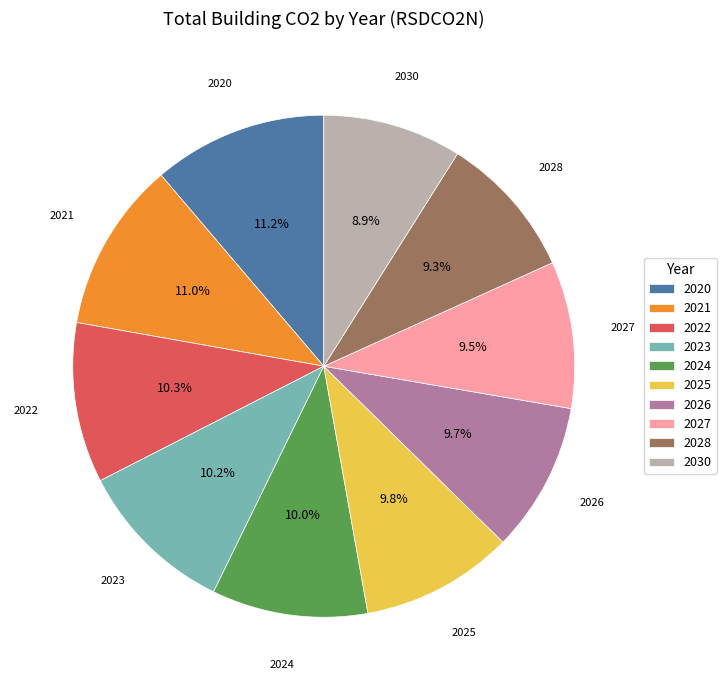

What percentage do 2027 and 2023 together represent?

19.7%